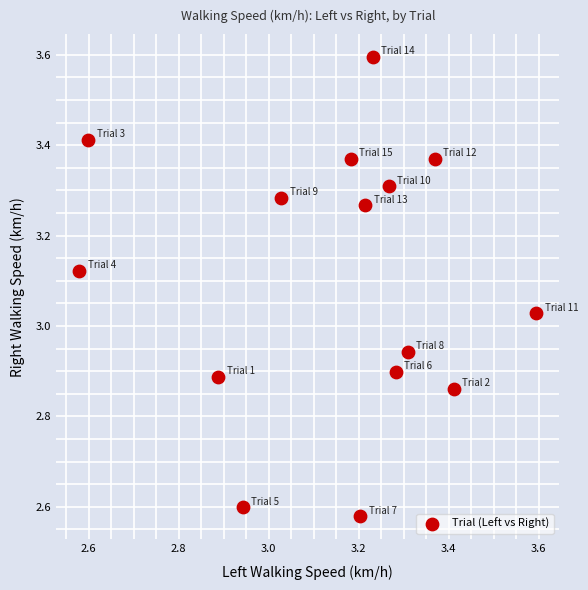

What is the range of X values (max minus min)?

1.0